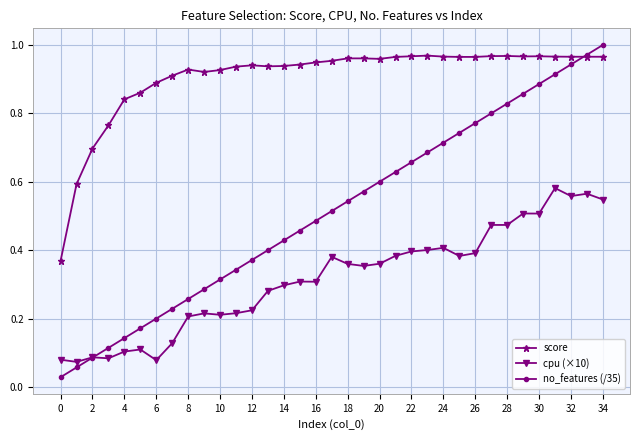

Rank the series by their average value, from highest to lowest.

score, no_features (/35), cpu (×10)